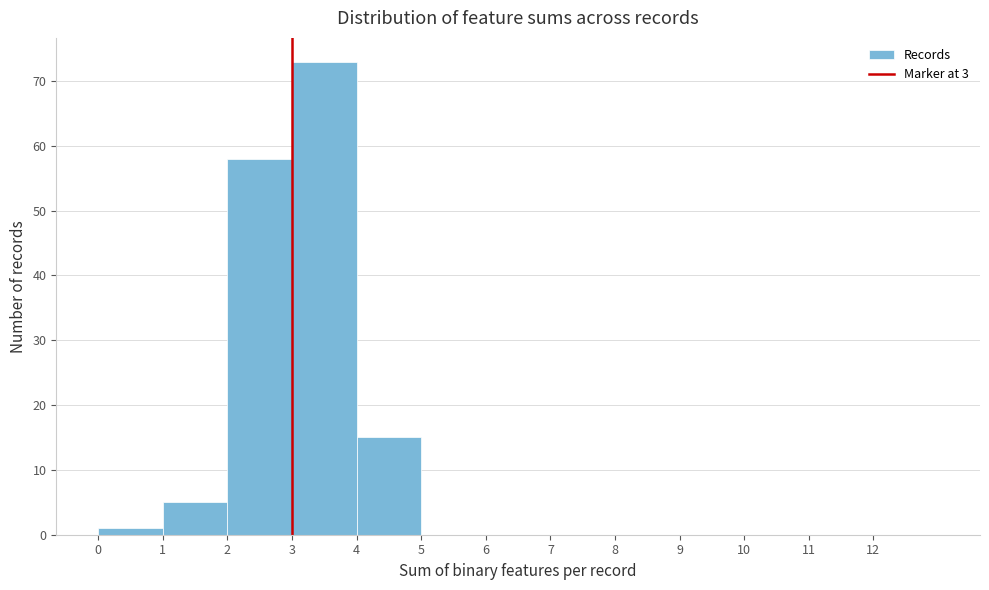

Over which range of the x-axis is the bar tallest?

3 to 4